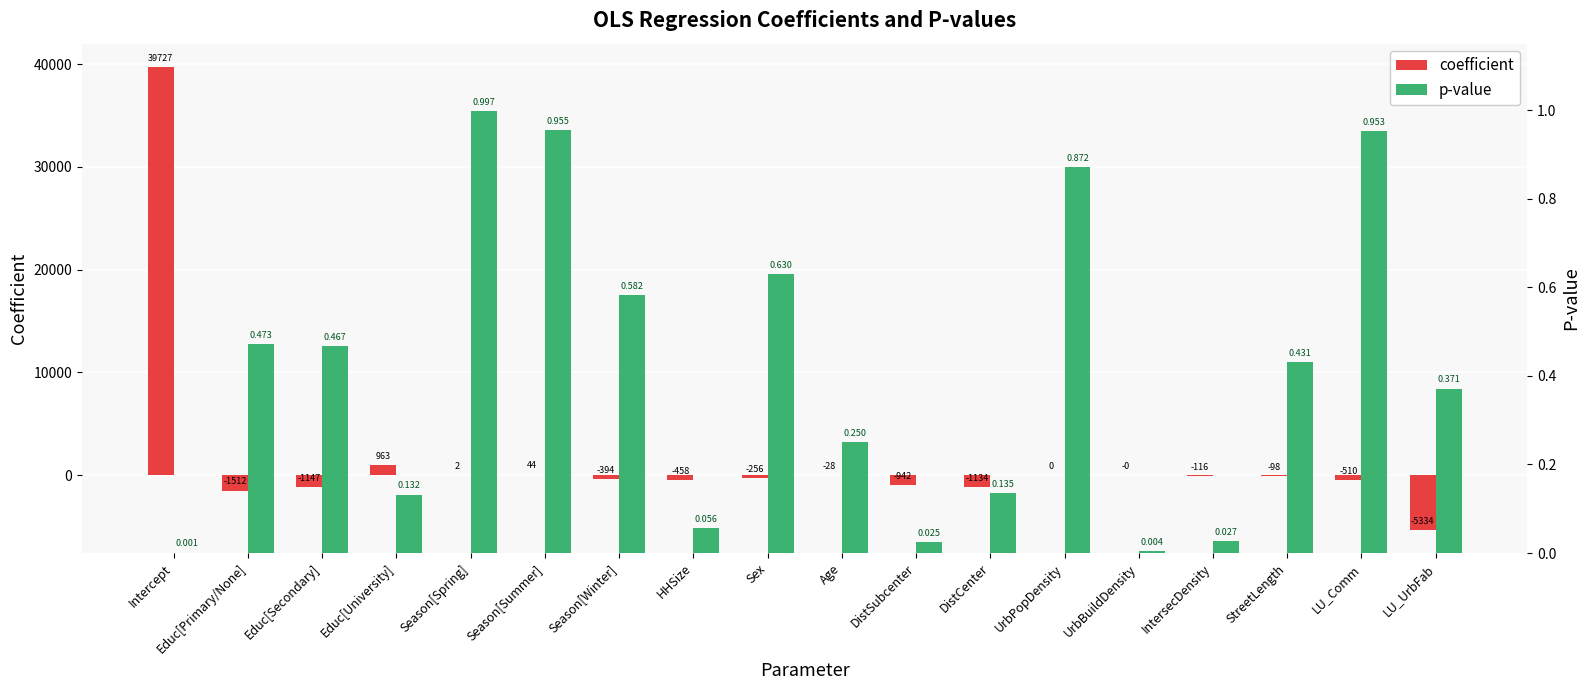

What is the maximum value shown in the chart?

39727.4